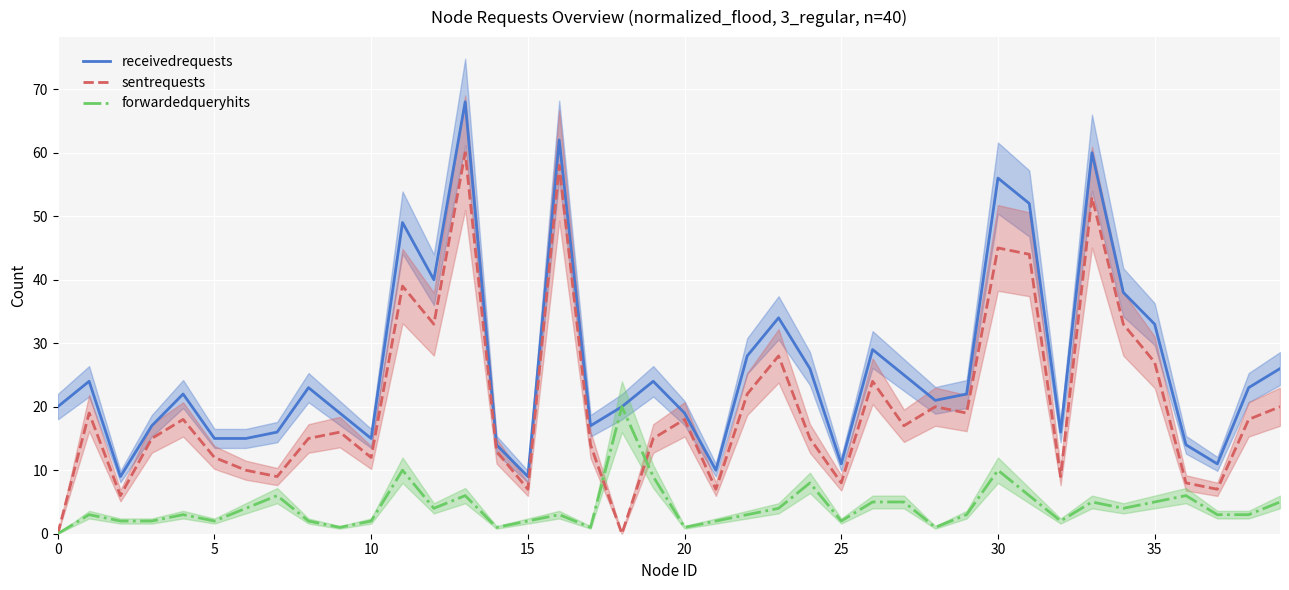

True or false: sentrequests has a value of 7 at 15.

True